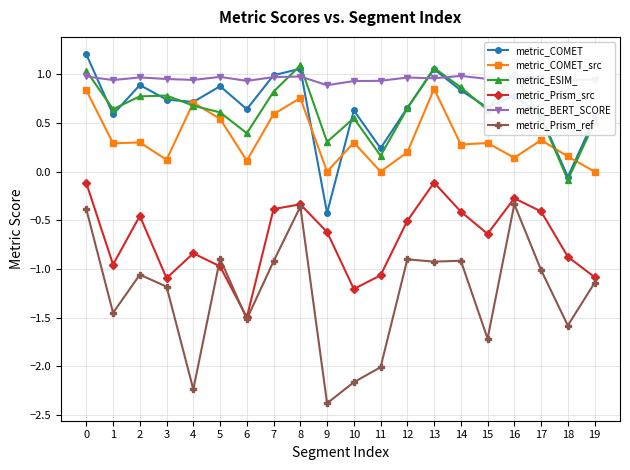

How many data points in metric_COMET are above 0?

18